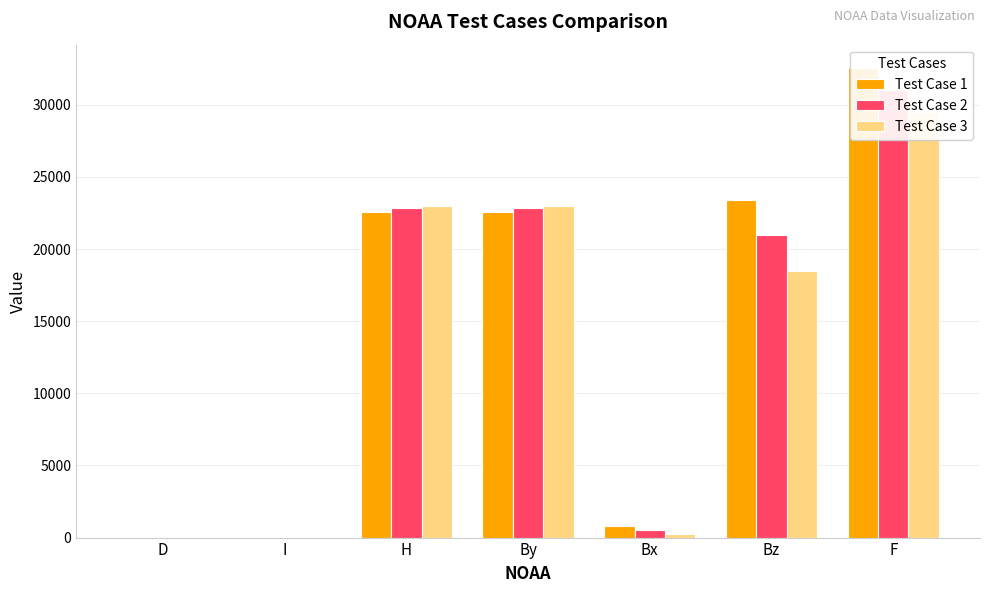

True or false: Test Case 3 has a value of 0.9 at D.

False